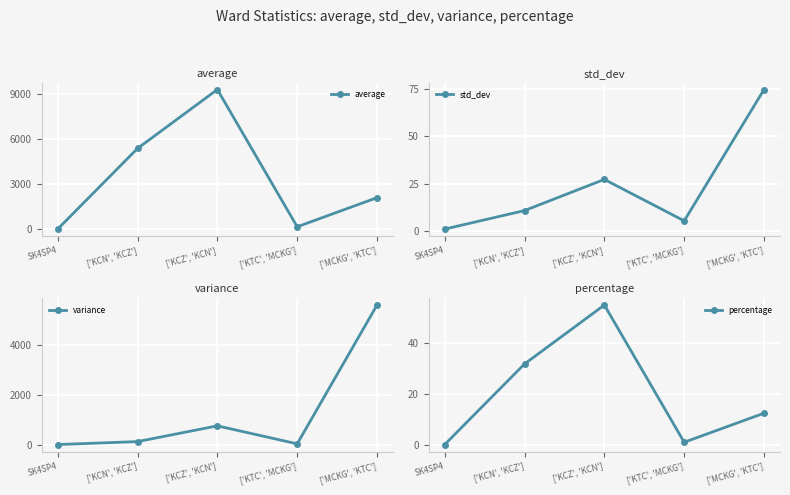

True or false: variance and percentage intersect in this chart.

False